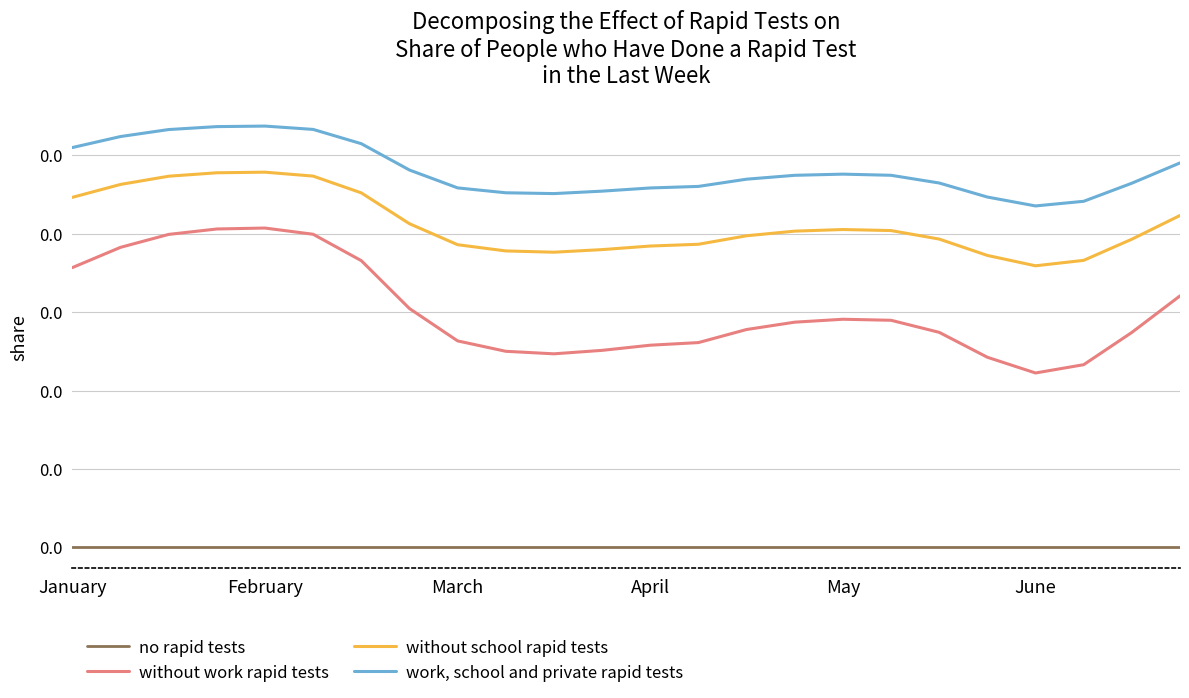

Count the work, school and private rapid tests values in the range 0 to 1.

24